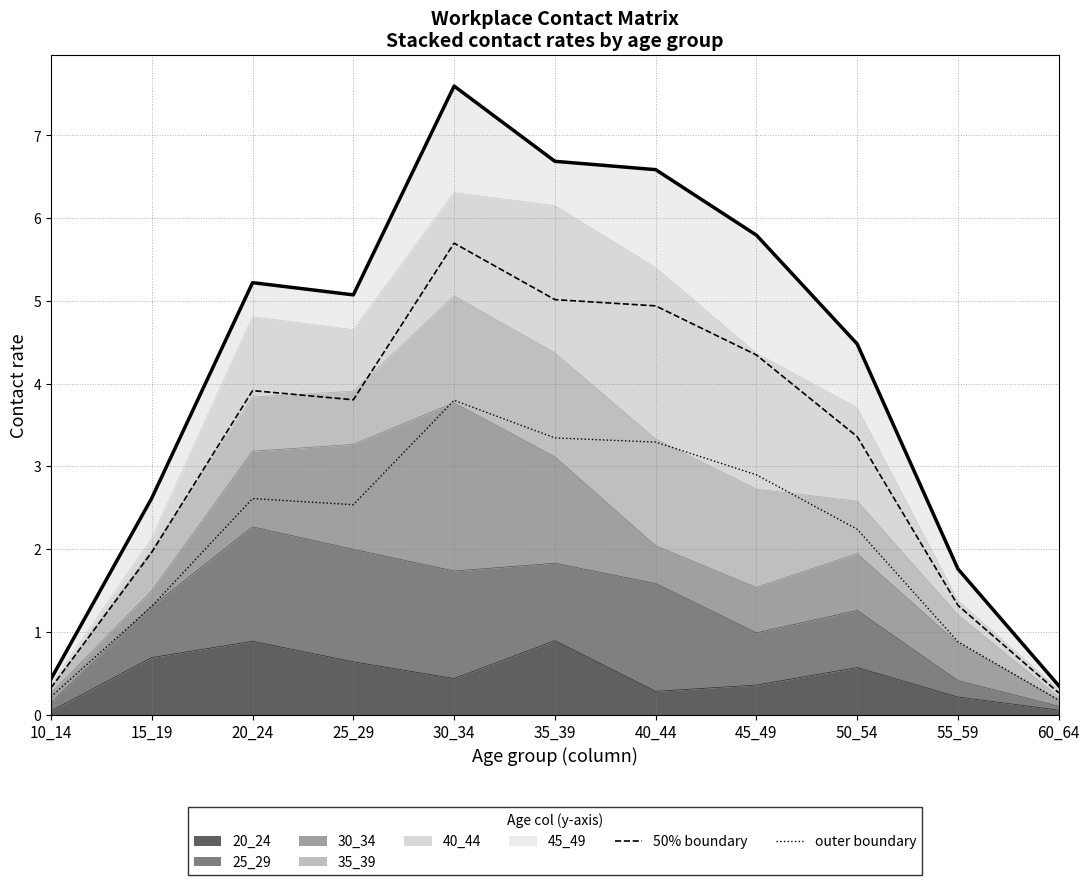

What is the difference between the outer boundary values at 30_34 and 40_44?

0.5